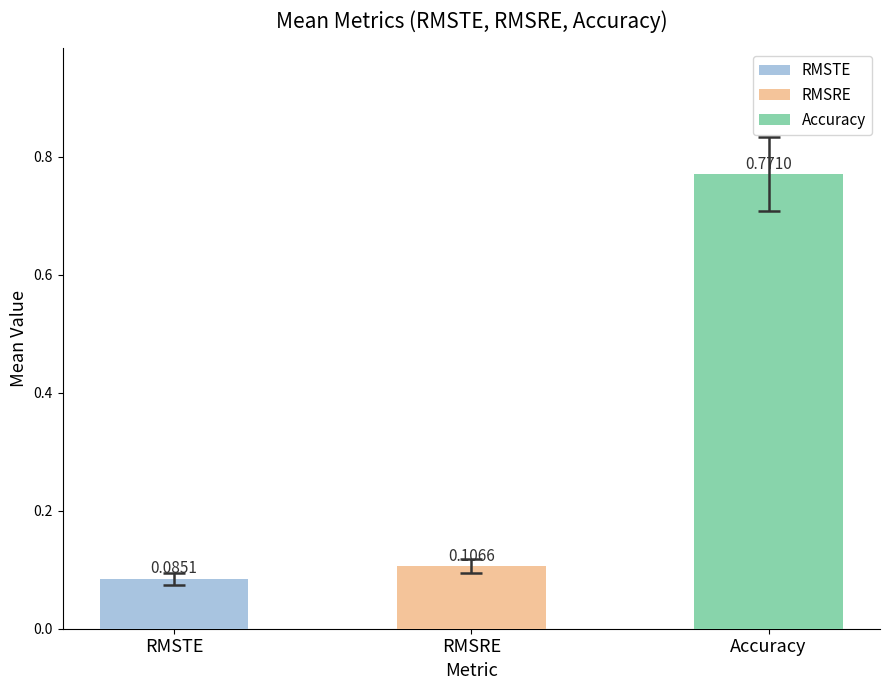

How many bars are there in total?

3